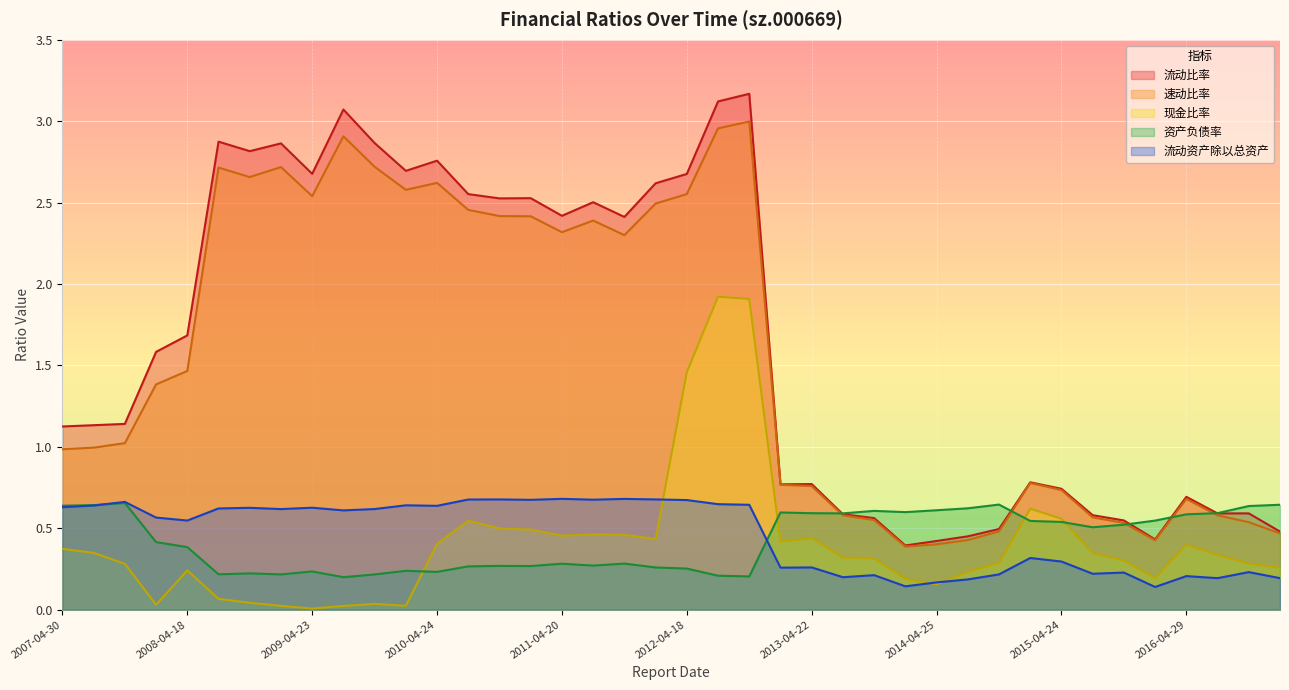

At 2010-08-21, list the series in order from smallest to largest.

资产负债率, 现金比率, 流动资产除以总资产, 速动比率, 流动比率